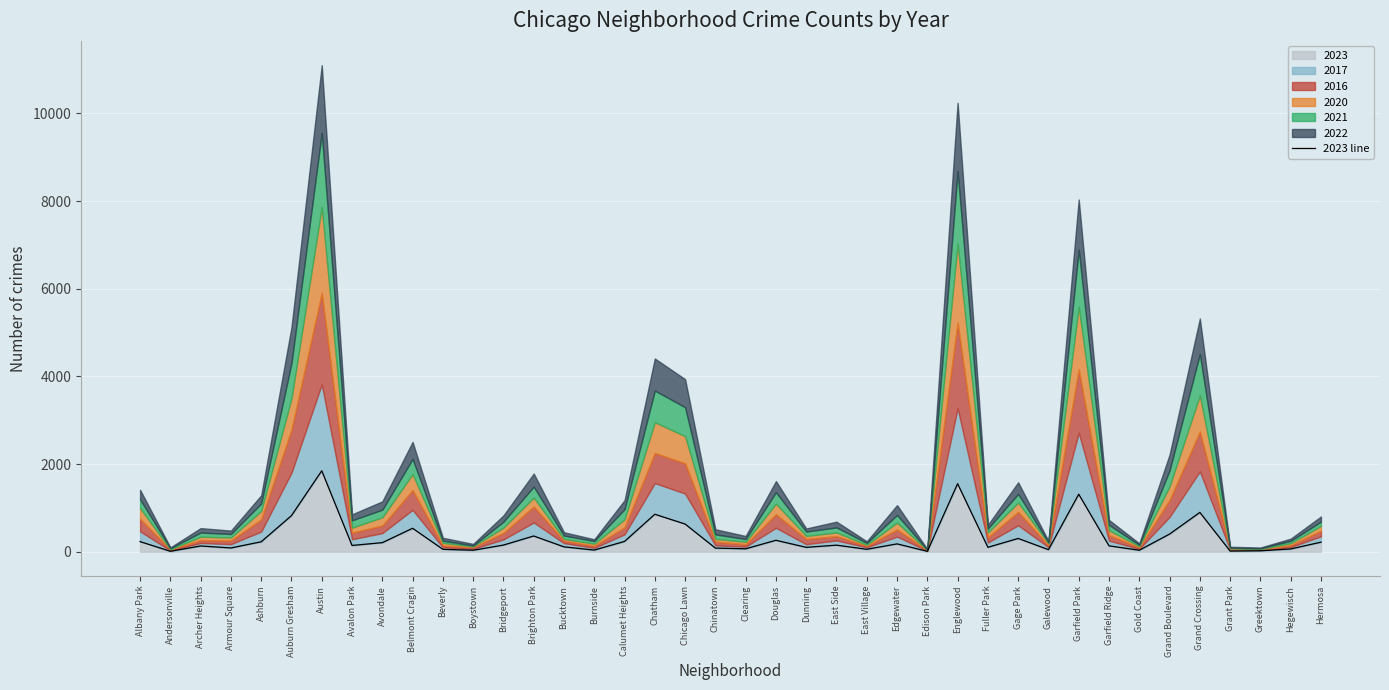

True or false: there are more than 0 points higher than both neighbors.

True